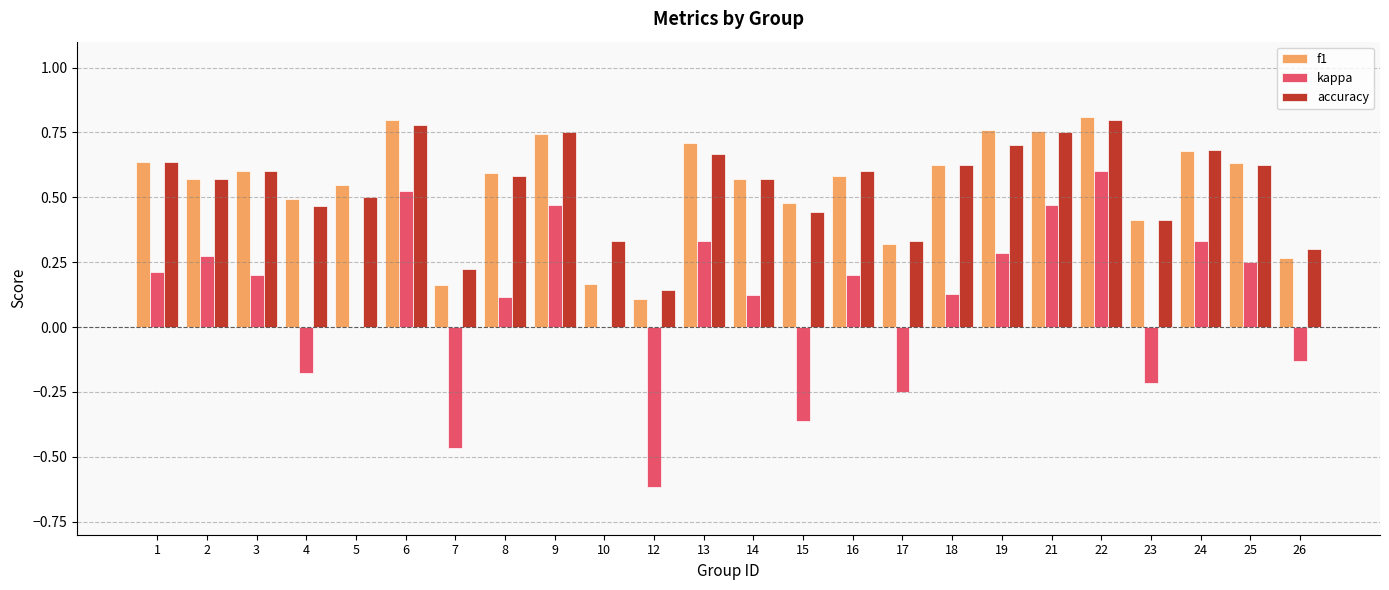

The f1 series shows 1.1 at 6. True or false?

False